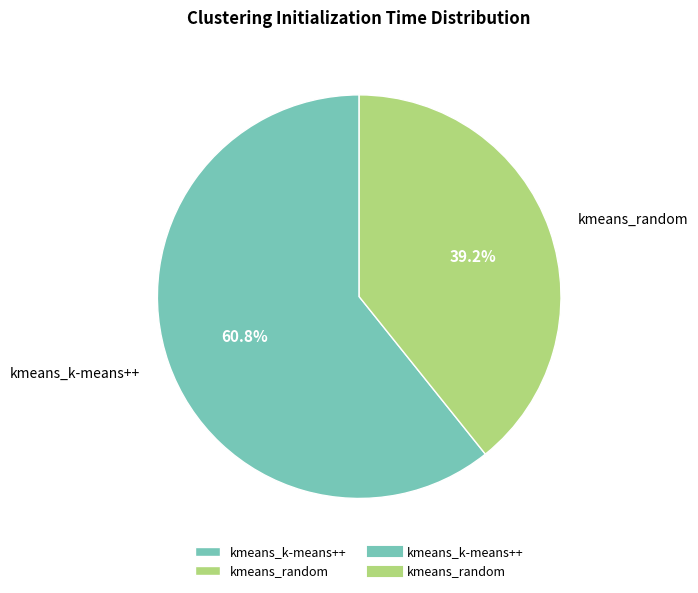

To the nearest percent, what is the combined percentage of kmeans_k-means++ and kmeans_random?

100%